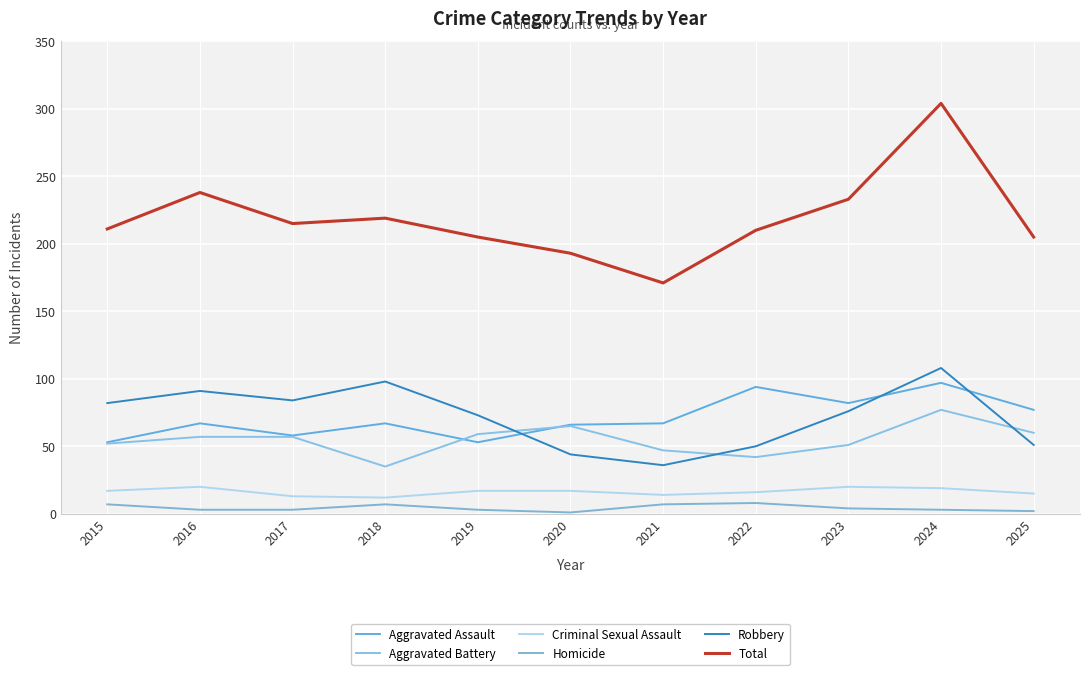

Reading left to right, list all the values displayed in this chart.

Aggravated Assault: 53	67	58	67	53	66	67	94	82	97	77
Aggravated Battery: 52	57	57	35	59	65	47	42	51	77	60
Criminal Sexual Assault: 17	20	13	12	17	17	14	16	20	19	15
Homicide: 7	3	3	7	3	1	7	8	4	3	2
Robbery: 82	91	84	98	73	44	36	50	76	108	51
Total: 211	238	215	219	205	193	171	210	233	304	205